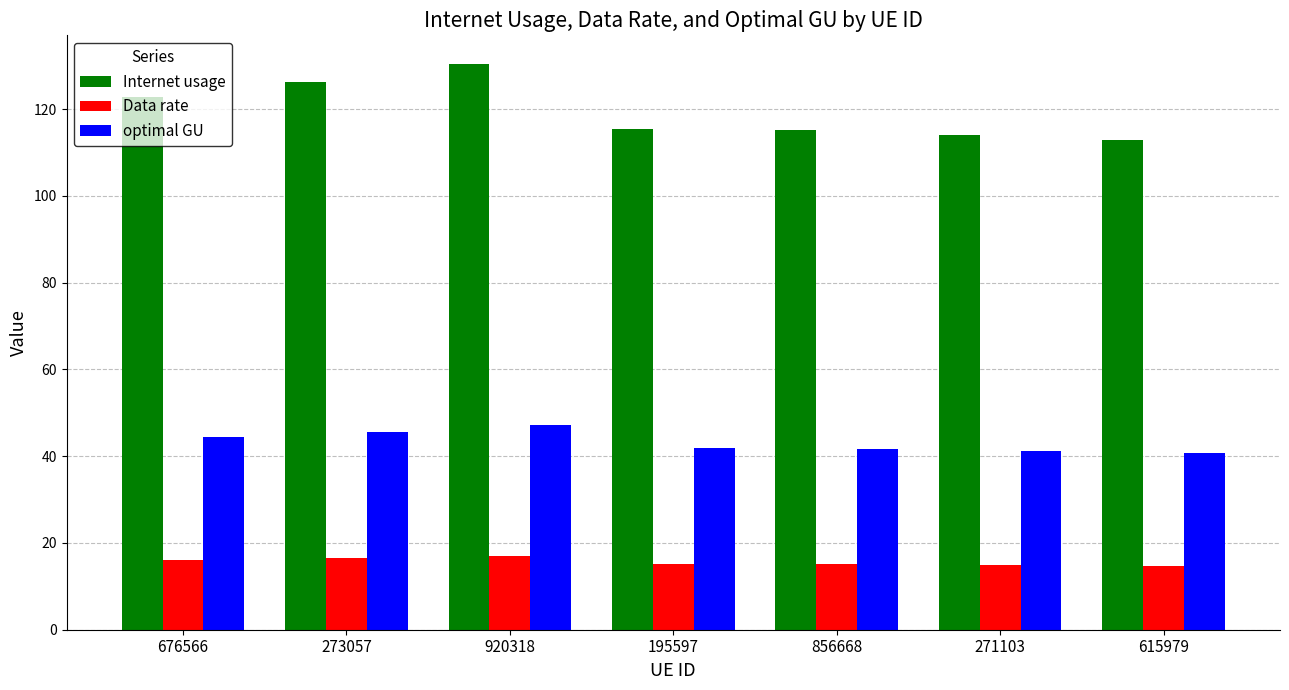

What is the sum of the Internet usage values at 920318 and 271103?

244.6